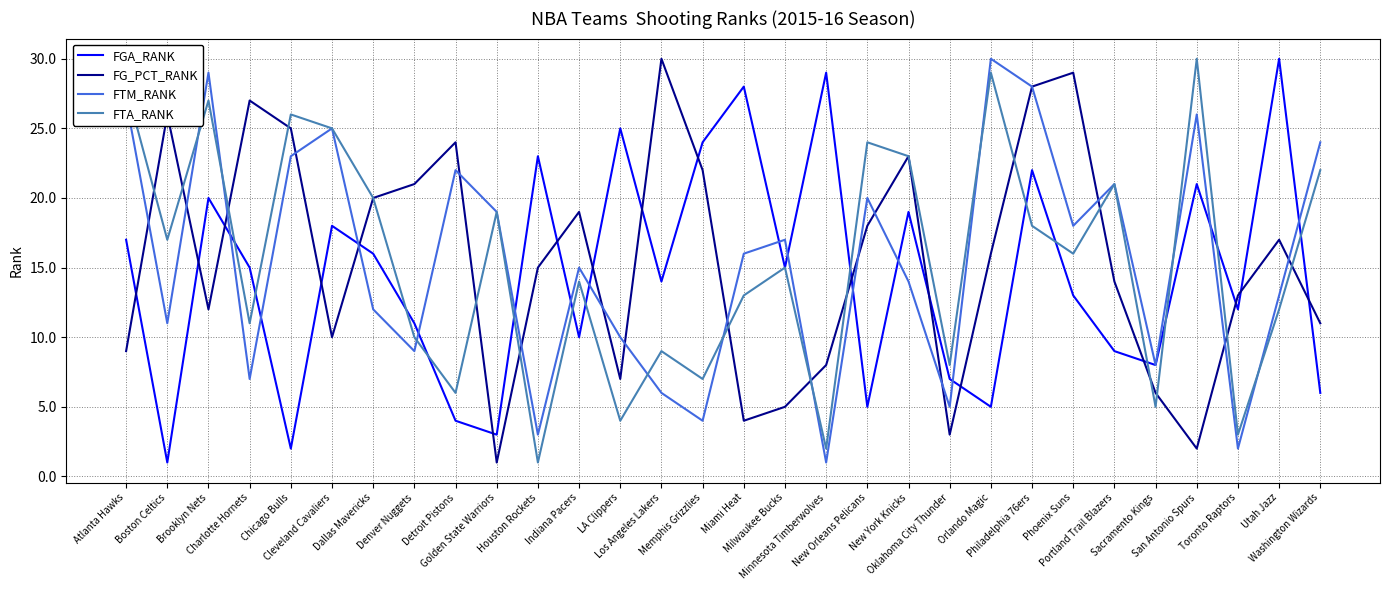

Between Brooklyn Nets and LA Clippers, which series saw the biggest shift?

FTA_RANK